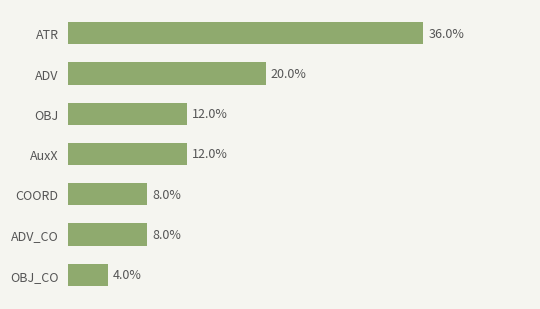

Which label corresponds to the smallest value in the chart?

OBJ_CO